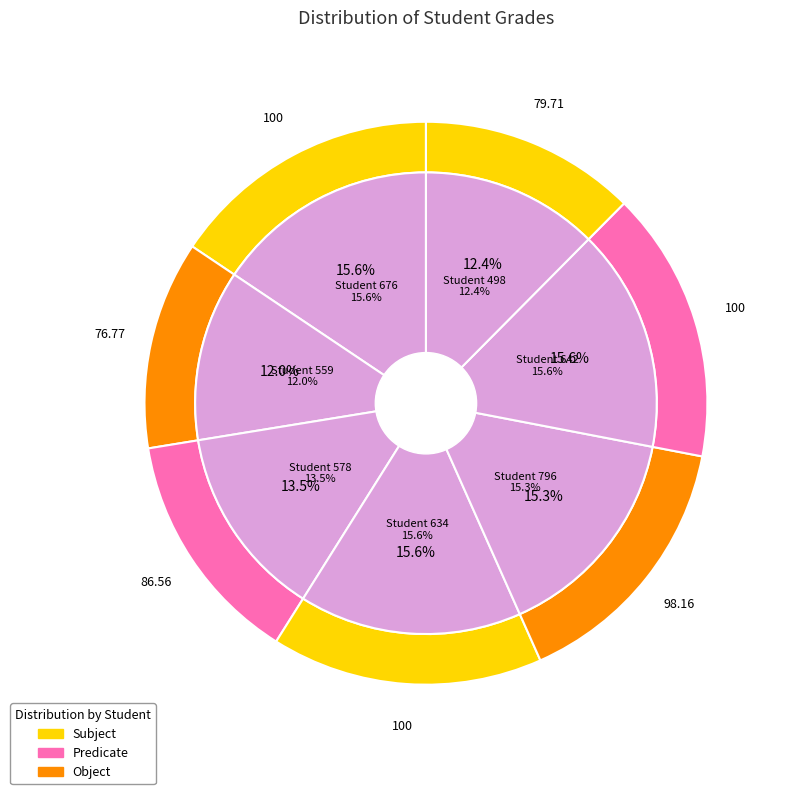

True or false: 578 accounts for 13% of the total.

True